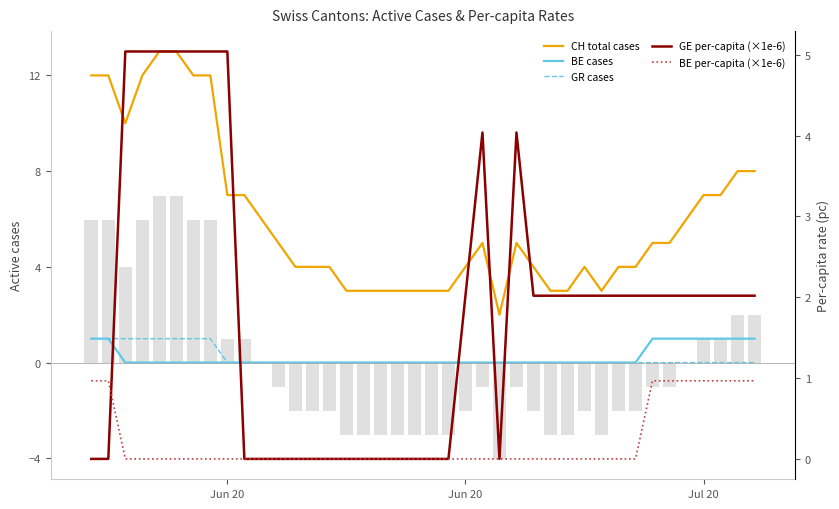

Is it true that BE per-capita (×1e-6) equals -0.5 at Jun 20?

False